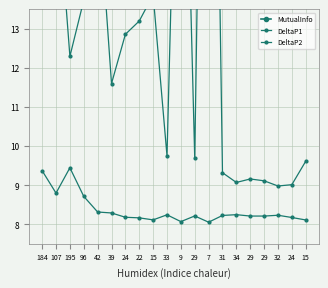

Rank the series by their maximum value, from highest to lowest.

DeltaP1, DeltaP2, MutualInfo